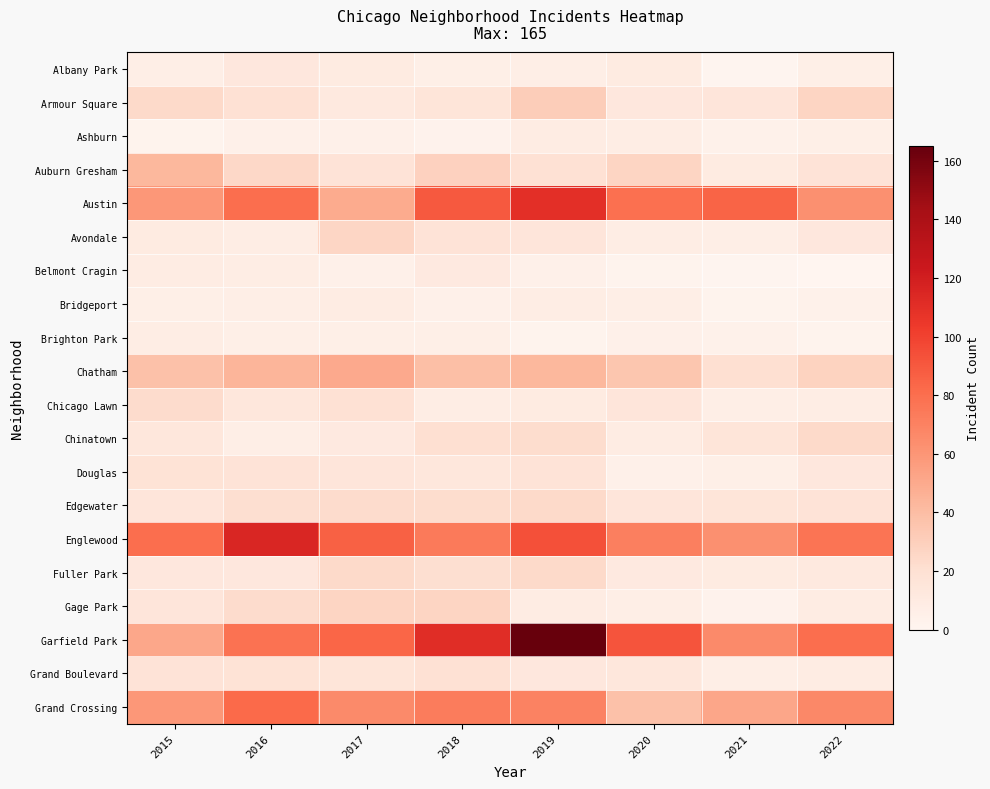

Reading right to left, what are all the values shown in this chart?

Albany Park: 2022=6	2021=1	2020=10	2019=7	2018=6	2017=10	2016=13	2015=7
Armour Square: 2022=27	2021=15	2020=13	2019=31	2018=16	2017=12	2016=19	2015=24
Ashburn: 2022=6	2021=4	2020=8	2019=9	2018=3	2017=5	2016=5	2015=2
Auburn Gresham: 2022=17	2021=10	2020=27	2019=19	2018=29	2017=17	2016=25	2015=43
Austin: 2022=63	2021=85	2020=79	2019=110	2018=90	2017=49	2016=80	2015=59
Avondale: 2022=13	2021=7	2020=8	2019=15	2018=17	2017=26	2016=8	2015=10
Belmont Cragin: 2022=0	2021=1	2020=2	2019=5	2018=11	2017=5	2016=8	2015=9
Bridgeport: 2022=4	2021=2	2020=7	2019=8	2018=5	2017=9	2016=7	2015=6
Brighton Park: 2022=2	2021=4	2020=5	2019=2	2018=6	2017=6	2016=6	2015=8
Chatham: 2022=28	2021=20	2020=35	2019=43	2018=39	2017=50	2016=44	2015=38
Chicago Lawn: 2022=8	2021=7	2020=15	2019=10	2018=8	2017=19	2016=14	2015=23
Chinatown: 2022=24	2021=16	2020=9	2019=22	2018=20	2017=11	2016=7	2015=14
Douglas: 2022=13	2021=6	2020=5	2019=17	2018=14	2017=15	2016=17	2015=18
Edgewater: 2022=17	2021=16	2020=15	2019=24	2018=22	2017=23	2016=21	2015=15
Englewood: 2022=77	2021=63	2020=71	2019=94	2018=74	2017=86	2016=115	2015=80
Fuller Park: 2022=12	2021=10	2020=11	2019=24	2018=21	2017=24	2016=13	2015=13
Gage Park: 2022=9	2021=3	2020=7	2019=9	2018=27	2017=27	2016=23	2015=15
Garfield Park: 2022=80	2021=66	2020=92	2019=165	2018=111	2017=84	2016=78	2015=51
Grand Boulevard: 2022=9	2021=7	2020=14	2019=13	2018=19	2017=16	2016=18	2015=17
Grand Crossing: 2022=67	2021=52	2020=38	2019=70	2018=73	2017=66	2016=82	2015=59